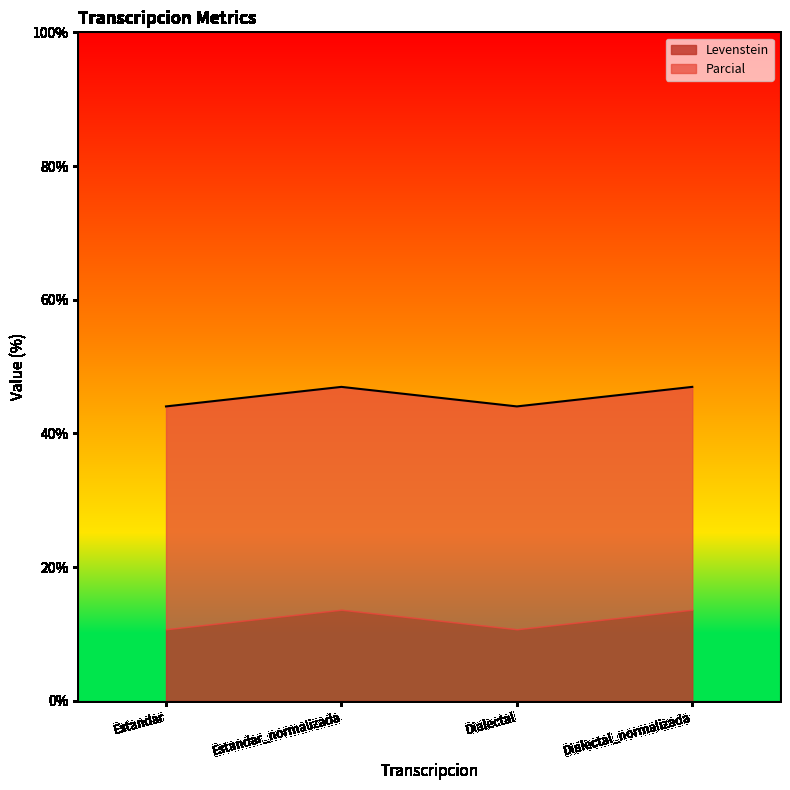

At which category does the data reach its first local peak?

Estandar_normalizada